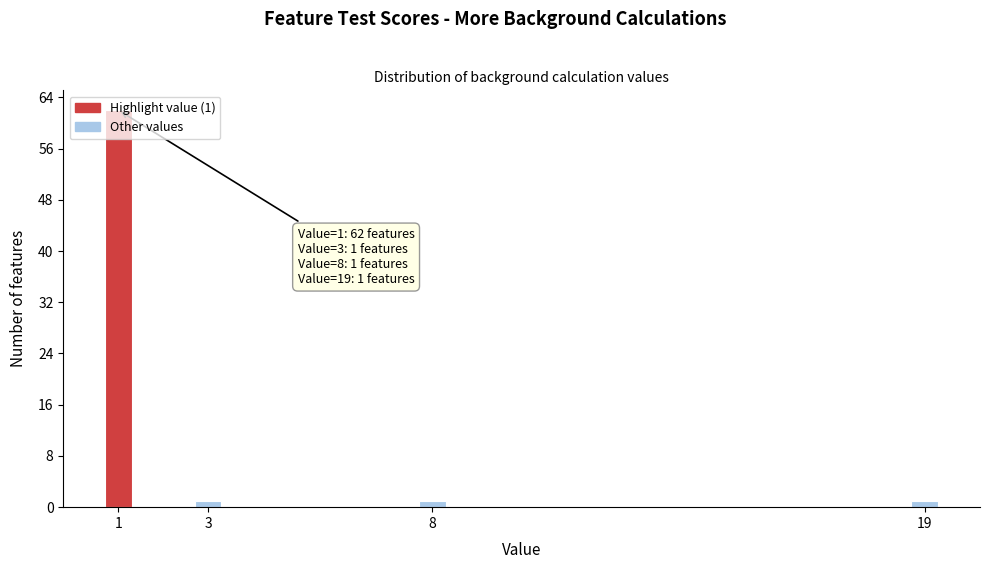

What is the sum of all values?

65